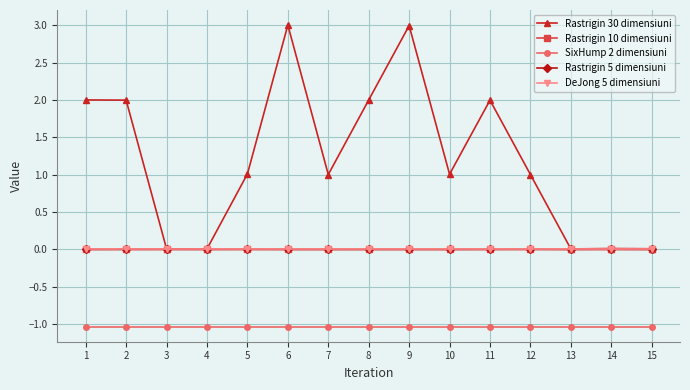

What is the maximum value shown in the chart?

3.0